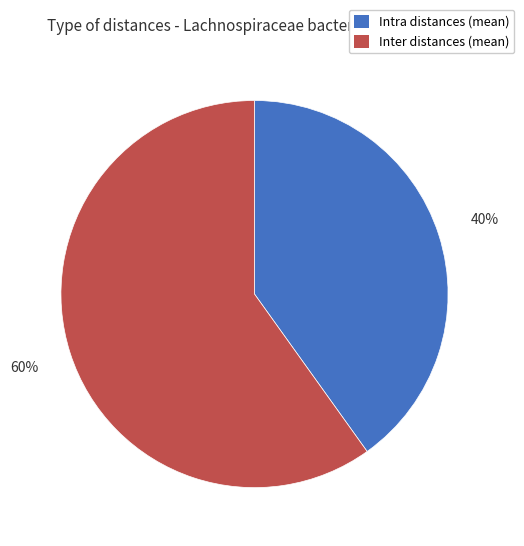

To the nearest percent, what portion does Inter distances (mean) represent?

60%